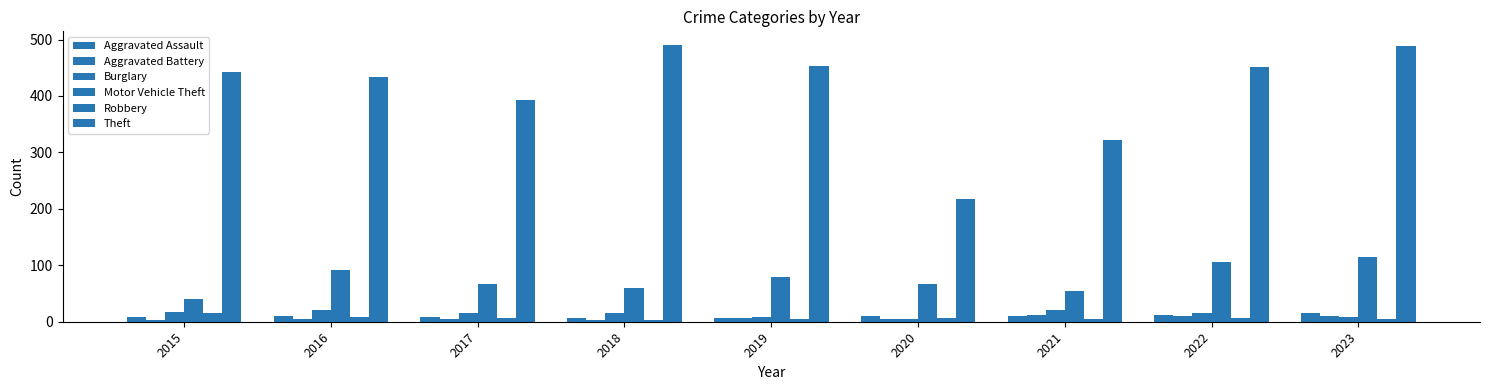

The Theft series shows 452 at 2022. True or false?

True